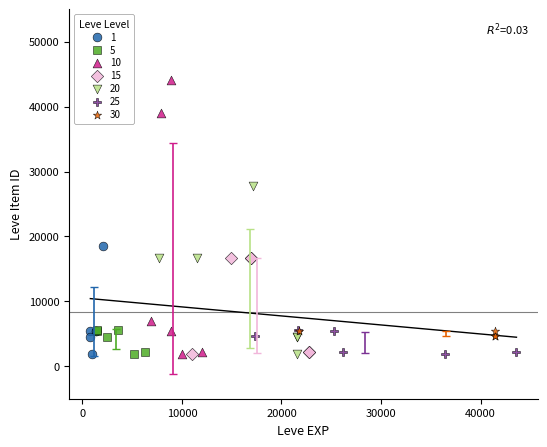

Which series has the largest Y range (max minus min)?

10